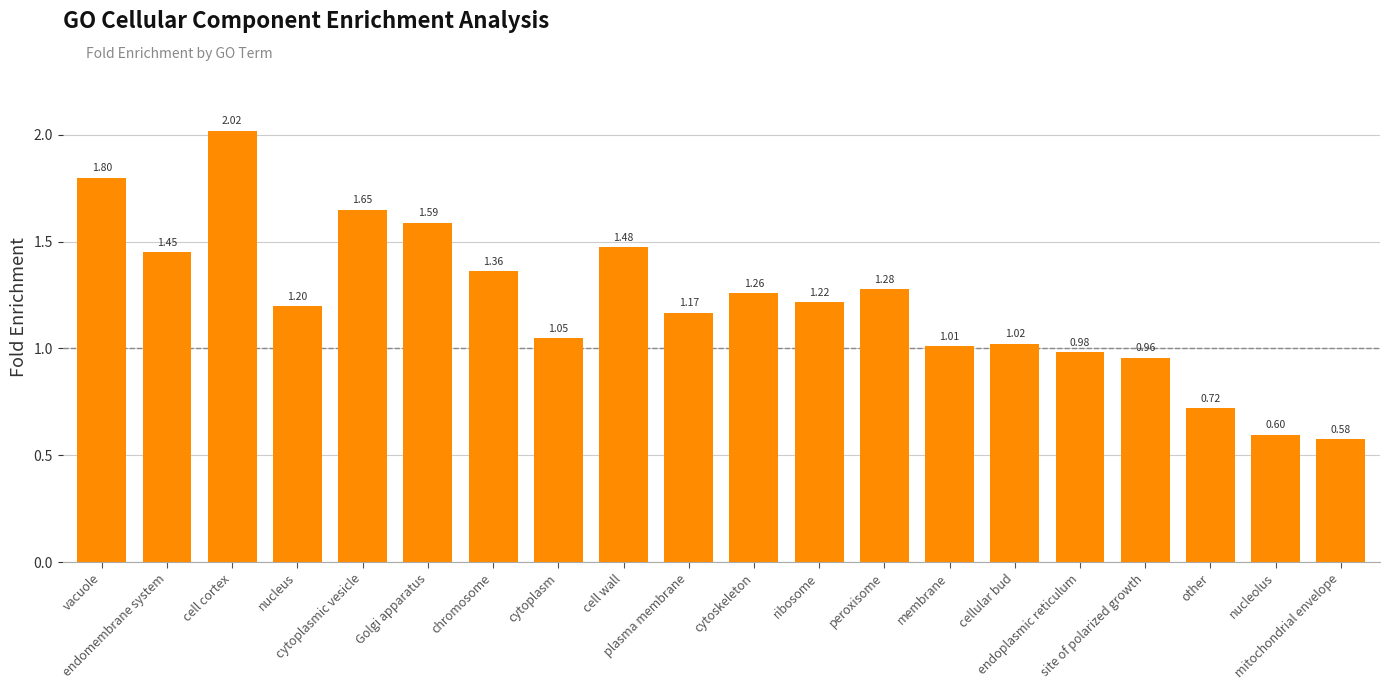

Which has a higher value, endomembrane system or vacuole?

vacuole